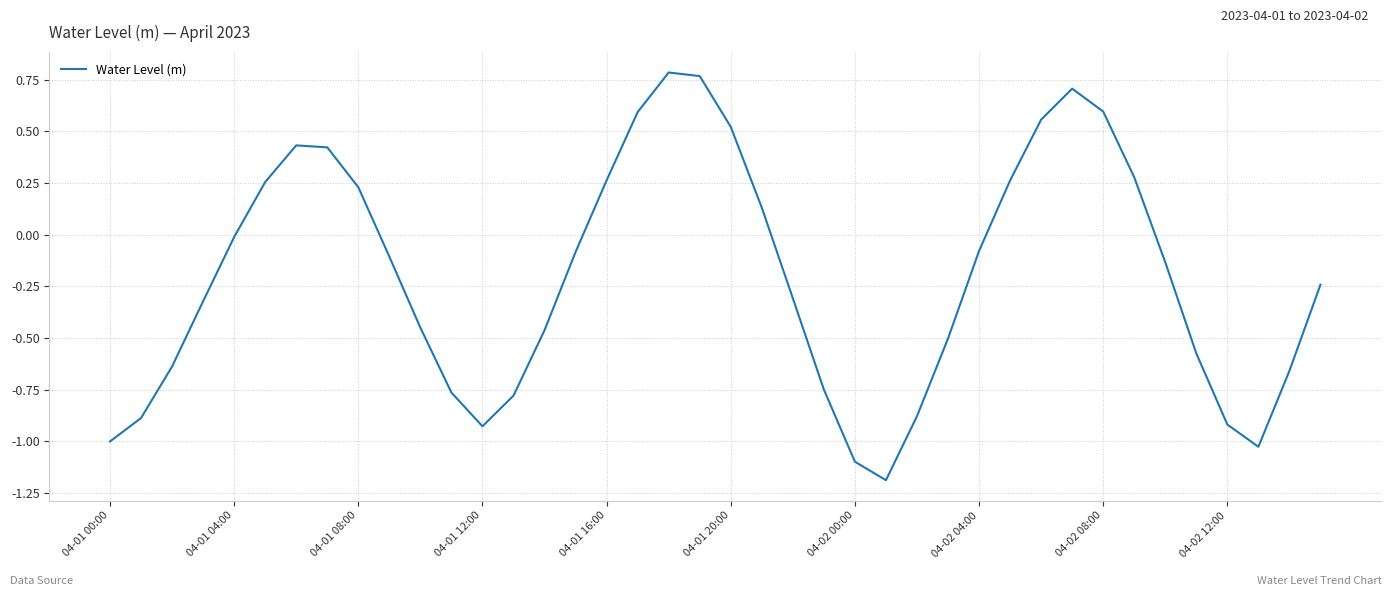

What is the smallest value displayed?

-1.2